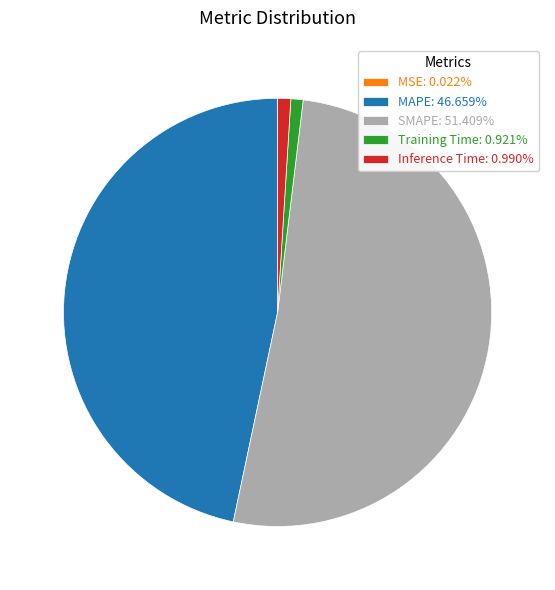

Does Training Time: 0.921% represent more than half of the total?

No